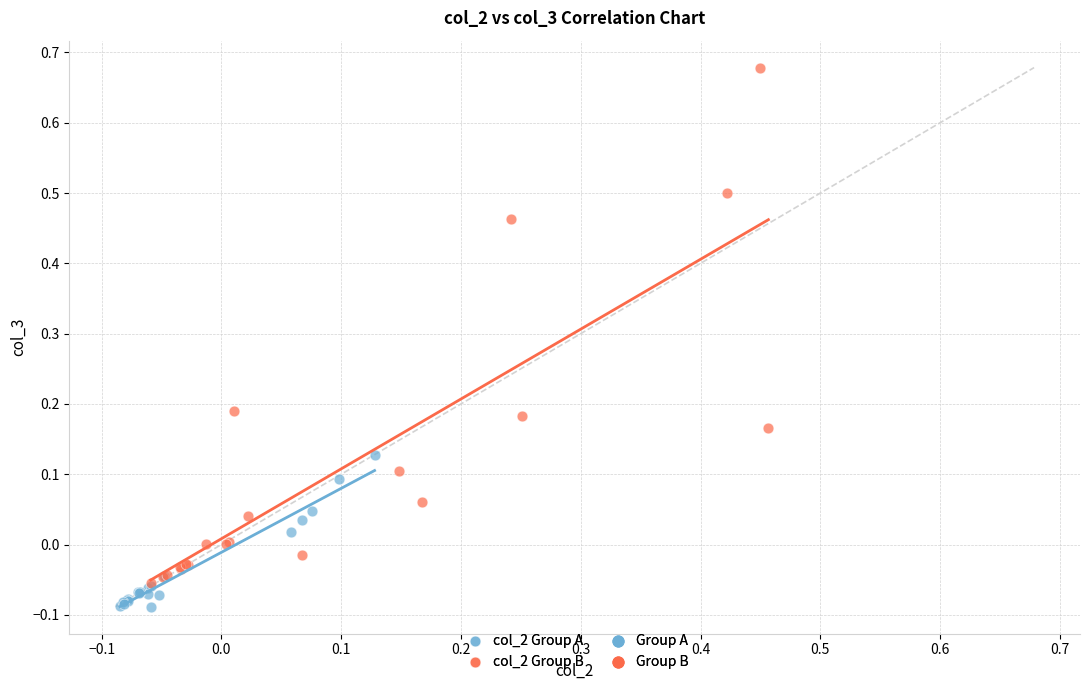

Which series reaches the minimum Y coordinate?

col_2 Group A